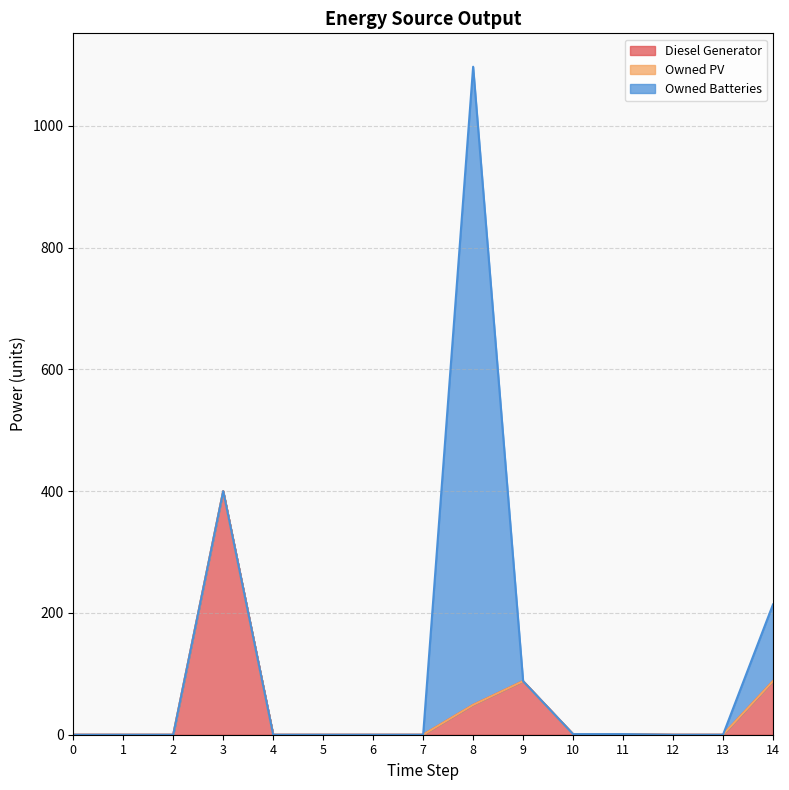

At which category is the sum across all series the highest?

8